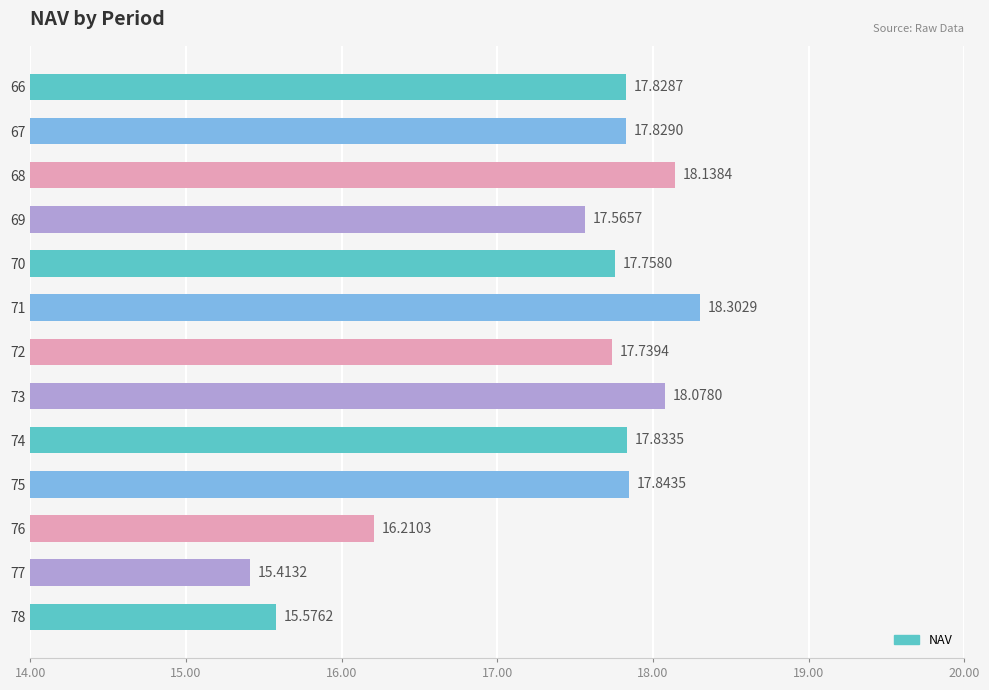

What is the average value?

17.4